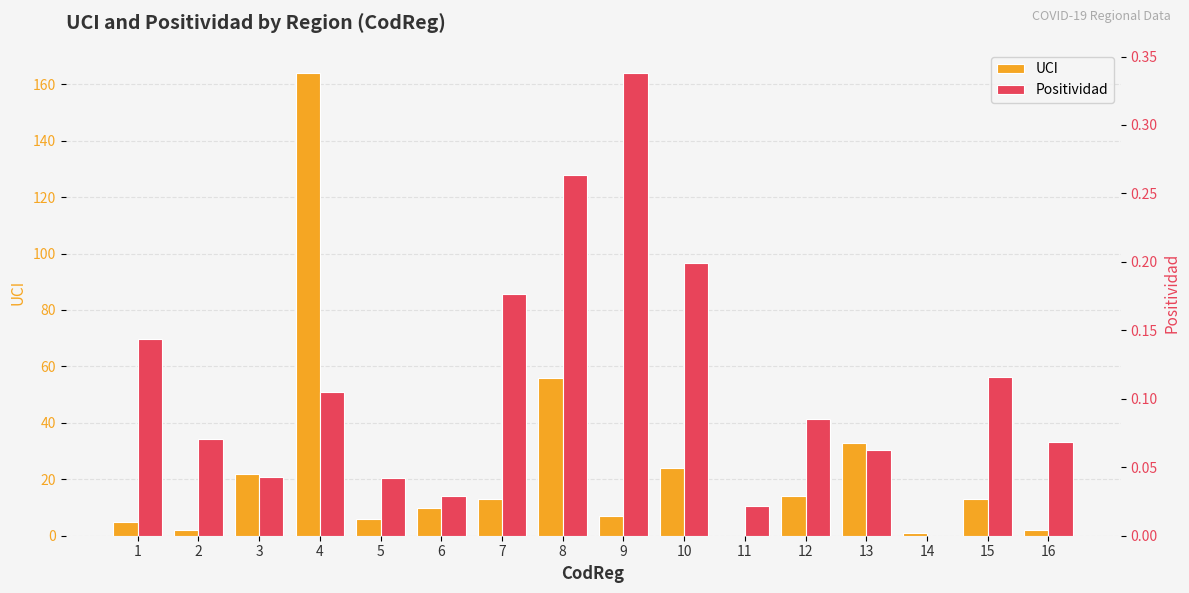

Which series has the largest range (max minus min)?

UCI